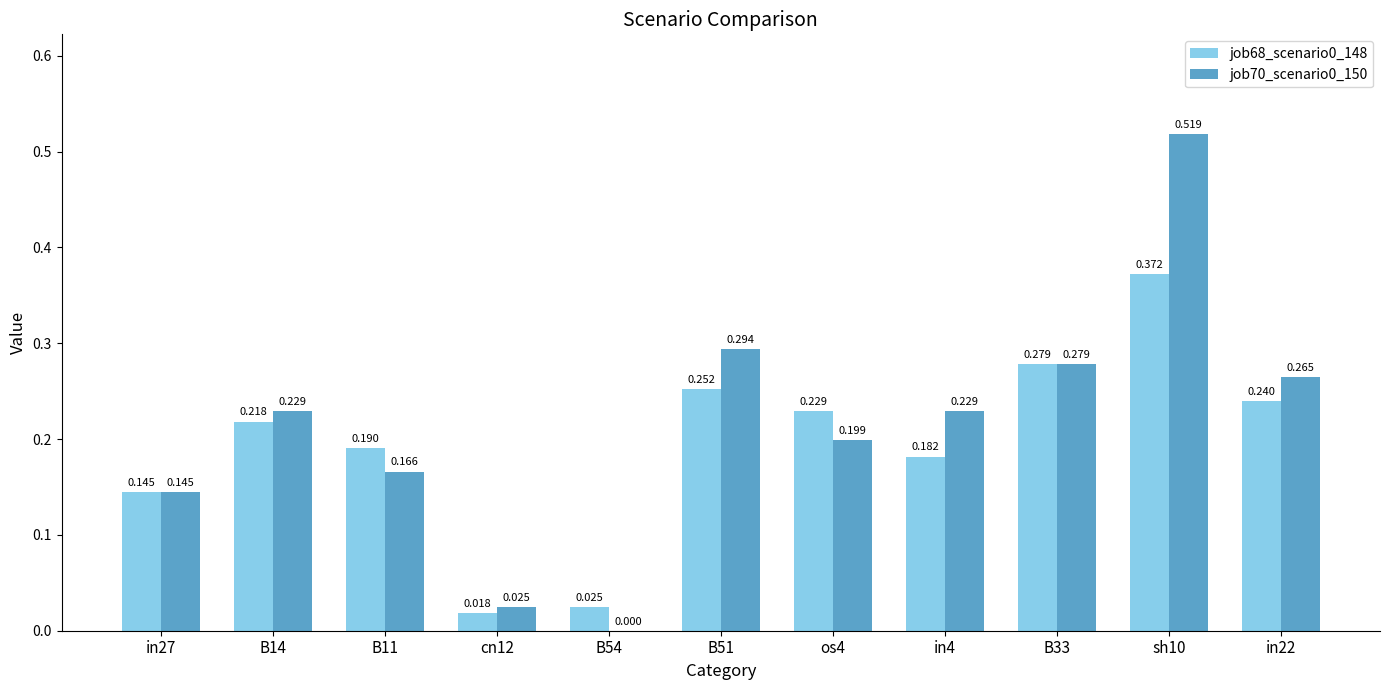

Is the value of job68_scenario0_148 at B51 greater than the value of job70_scenario0_150 at in22?

No